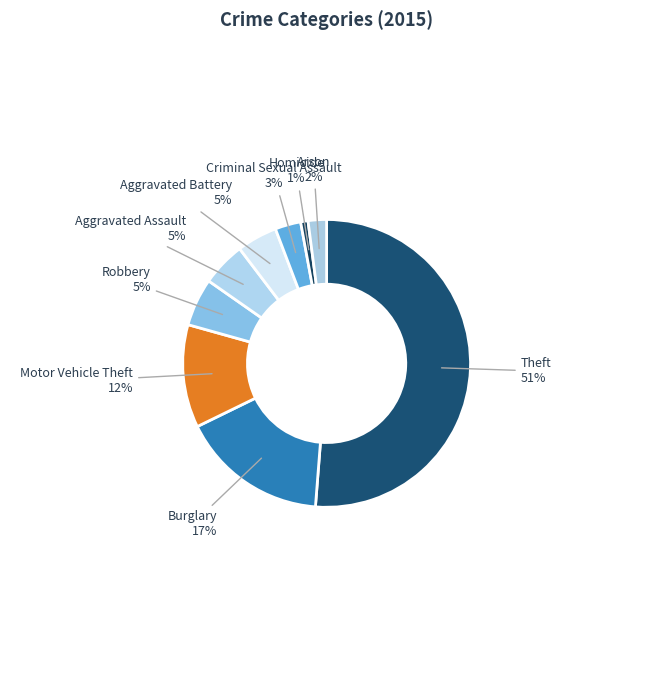

How many segments does this pie chart have?

9